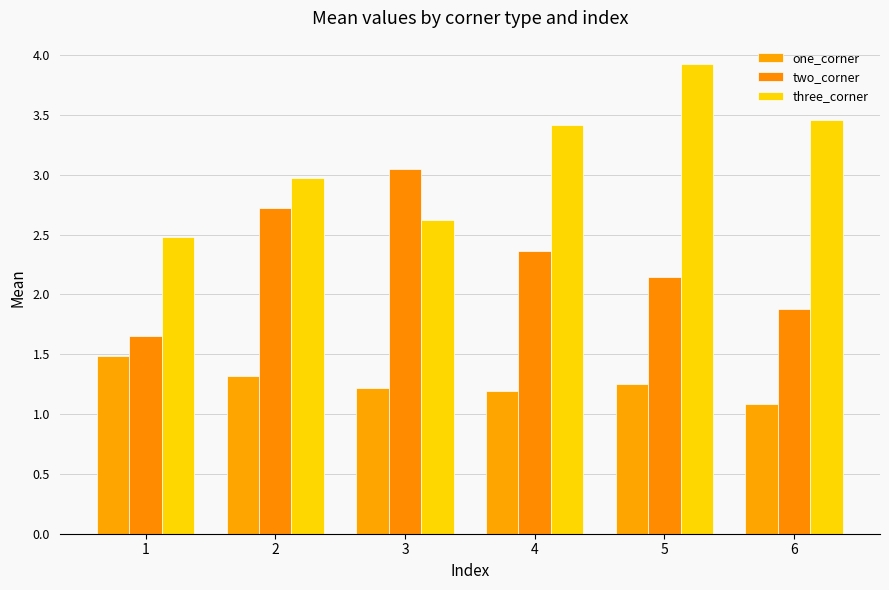

Where does the three_corner series first go above 3?

4